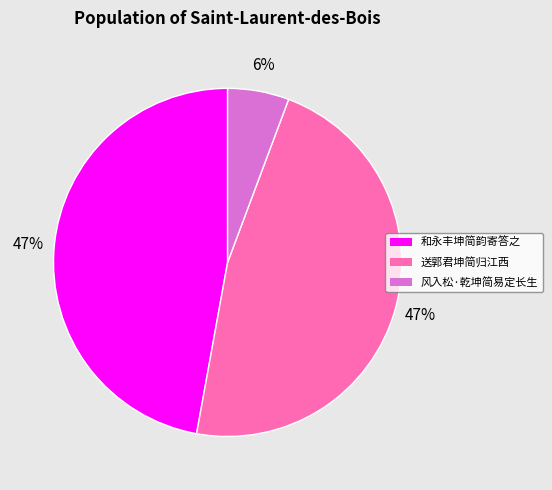

True or false: 和永丰坤简韵寄答之 accounts for 55% of the total.

False